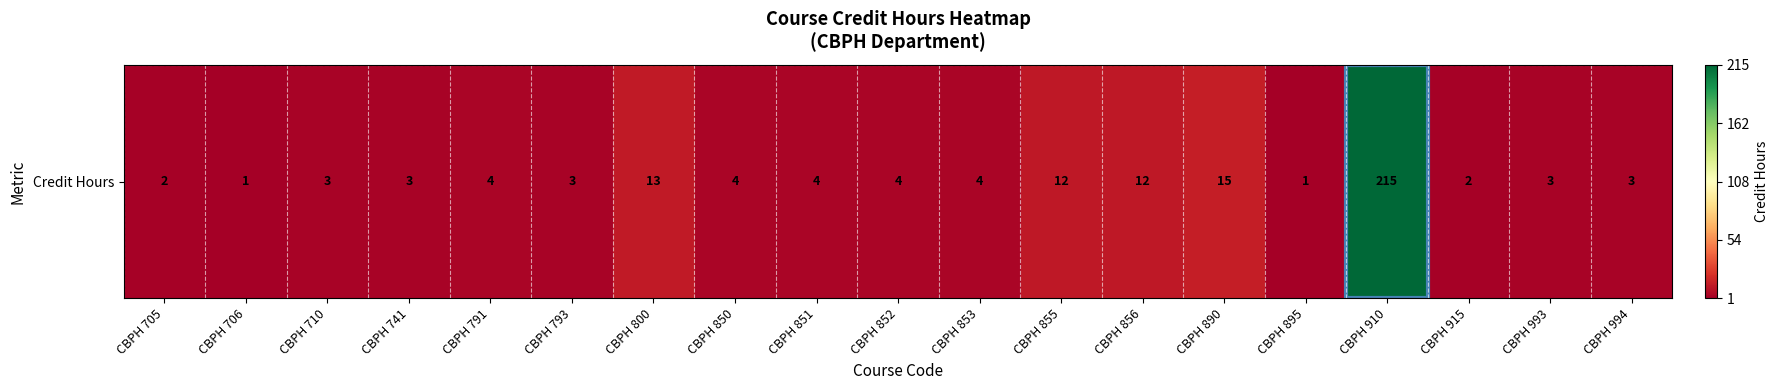

At which label is the value closest to 0?

CBPH 706